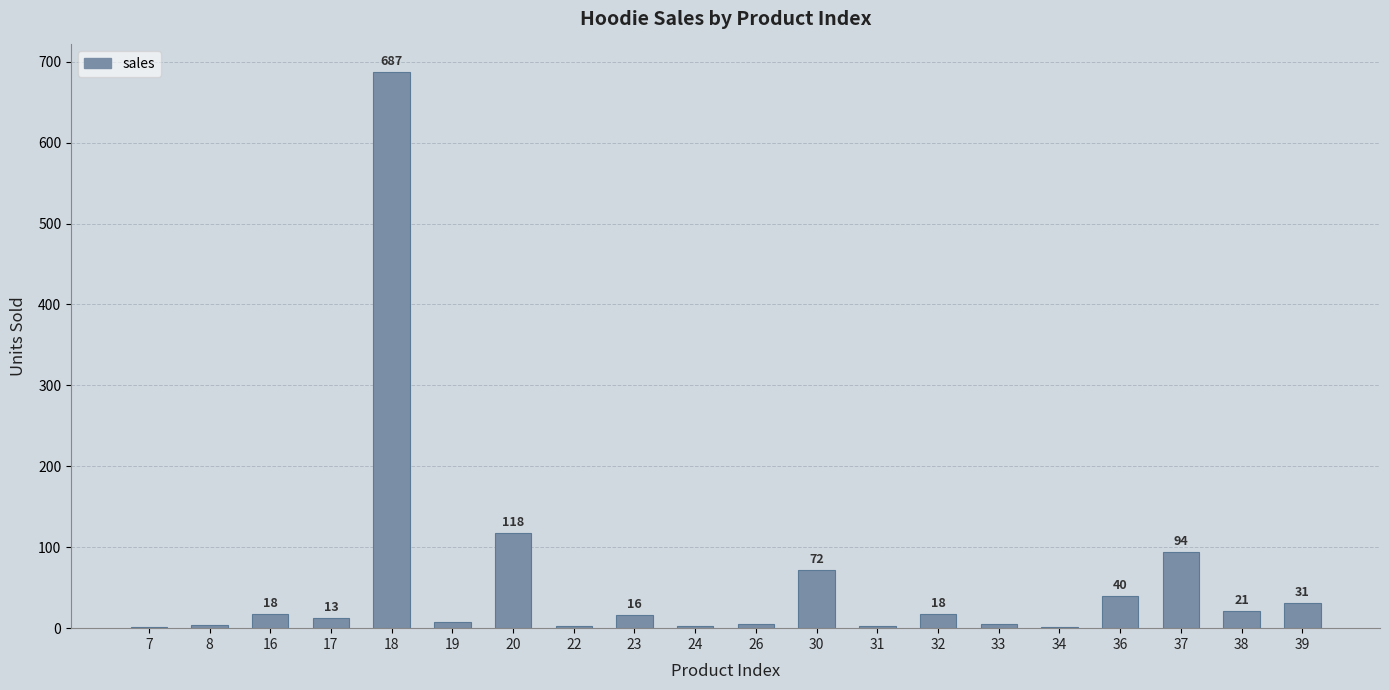

What is the ratio of the value at 20 to the value at 37?

1.3